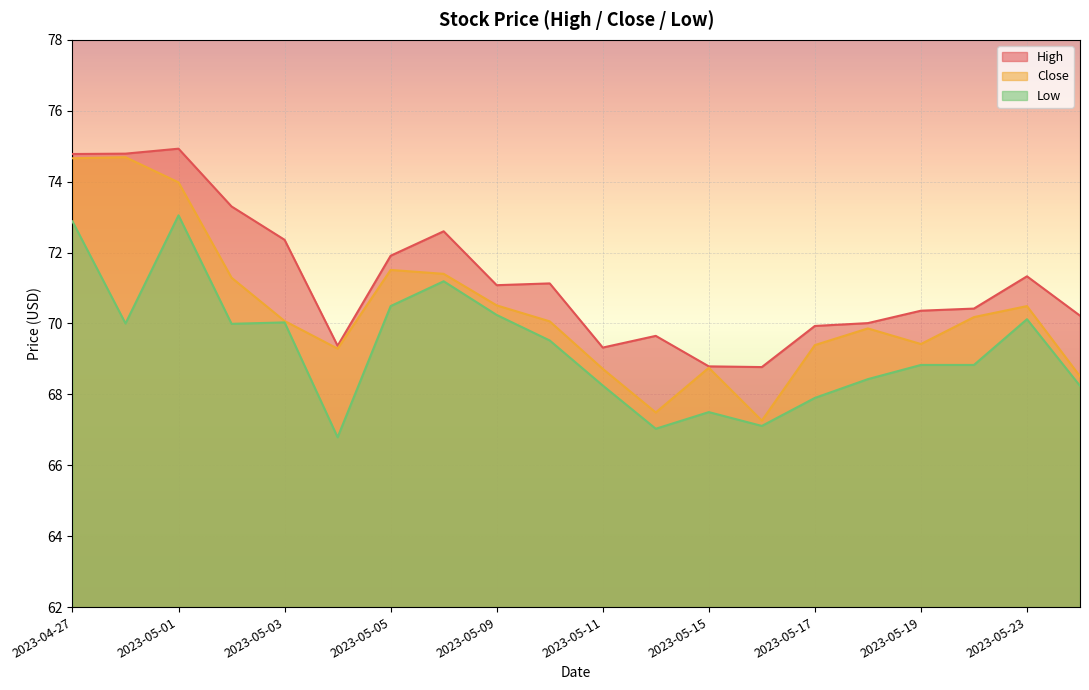

At which category is the sum across all series the highest?

2023-04-27